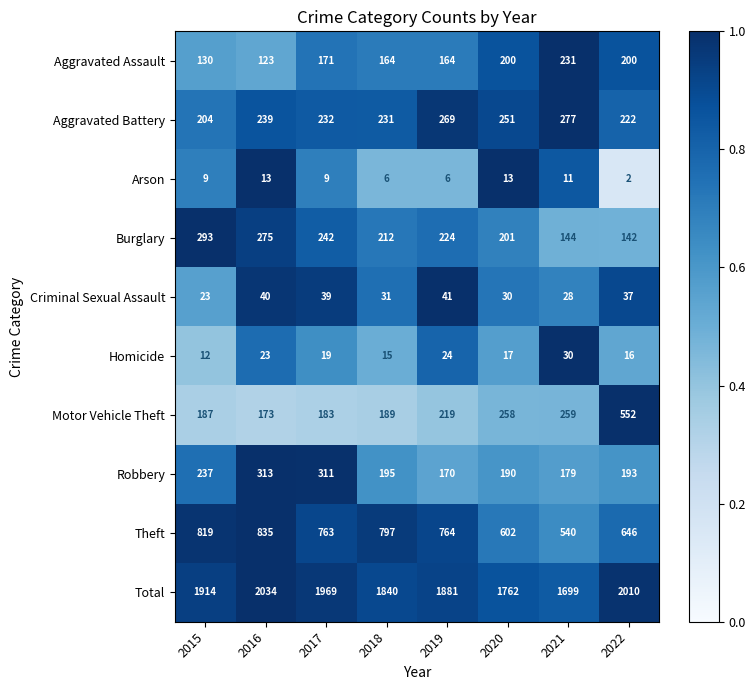

True or false: Homicide has a value of 27 at 2020.

False